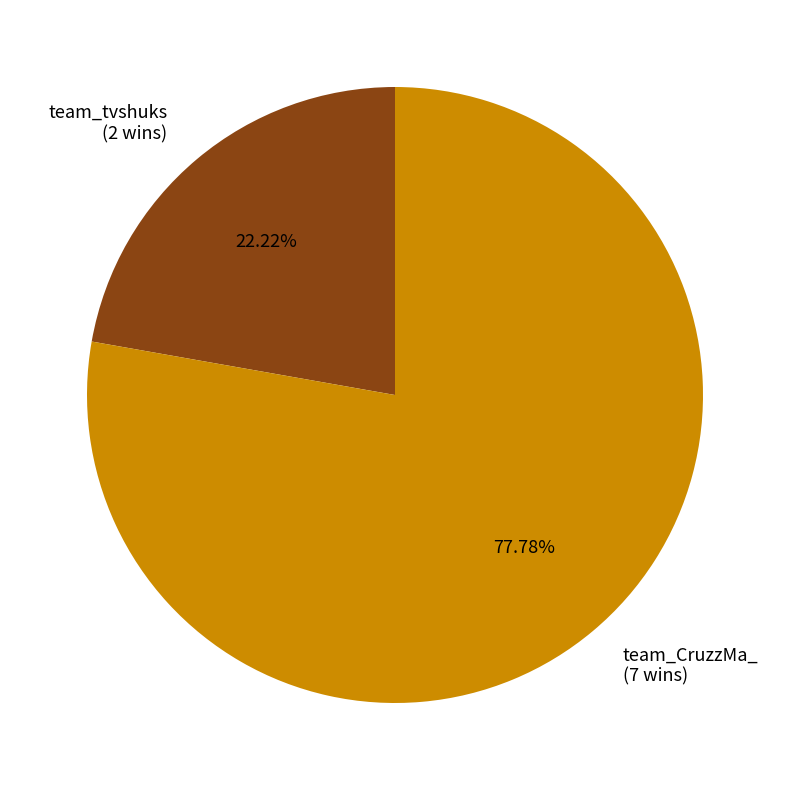

Which category has the biggest portion of the pie?

team_CruzzMa_